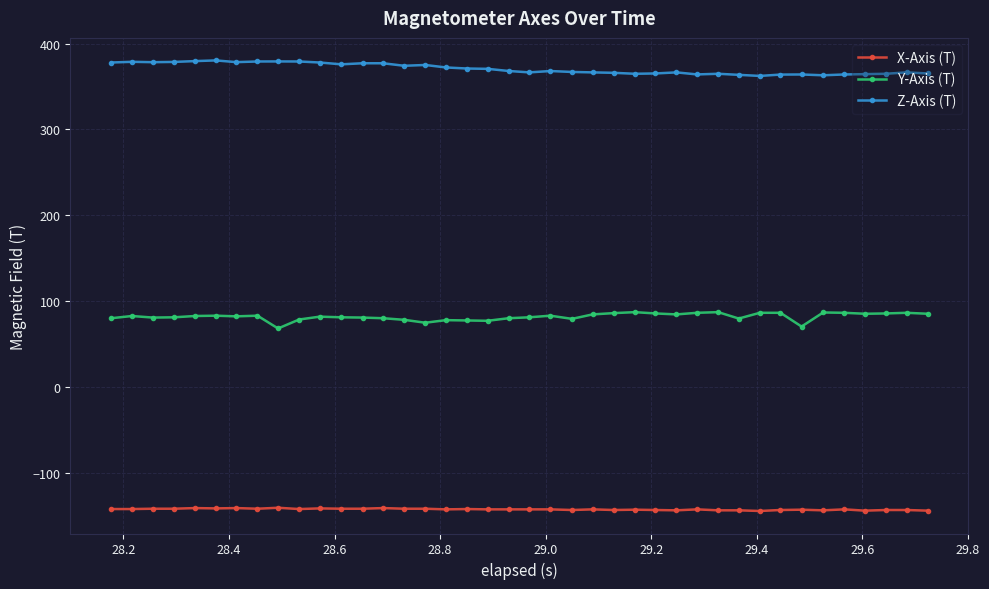

What is the highest value of the Z-Axis (T) series?

380.3